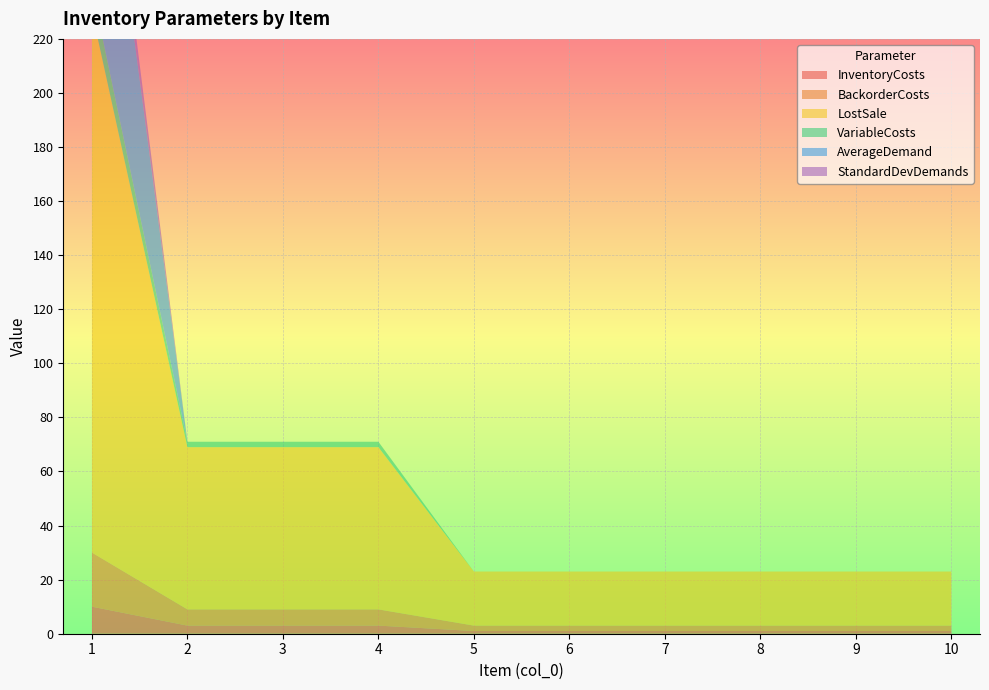

Reading left to right, extract all data points from this chart.

InventoryCosts: 1=10.0	2=3.0	3=3.0	4=3.0	5=1.0	6=1.0	7=1.0	8=1.0	9=1.0	10=1.0
BackorderCosts: 1=20.0	2=6.0	3=6.0	4=6.0	5=2.0	6=2.0	7=2.0	8=2.0	9=2.0	10=2.0
LostSale: 1=200.0	2=60.0	3=60.0	4=60.0	5=20.0	6=20.0	7=20.0	8=20.0	9=20.0	10=20.0
VariableCosts: 1=9.0	2=2.0	3=2.0	4=2.0	5=0.0	6=0.0	7=0.0	8=0.0	9=0.0	10=0.0
AverageDemand: 1=100.0	2=0.0	3=0.0	4=0.0	5=0.0	6=0.0	7=0.0	8=0.0	9=0.0	10=0.0
StandardDevDemands: 1=11.1	2=0.0	3=0.0	4=0.0	5=0.0	6=0.0	7=0.0	8=0.0	9=0.0	10=0.0